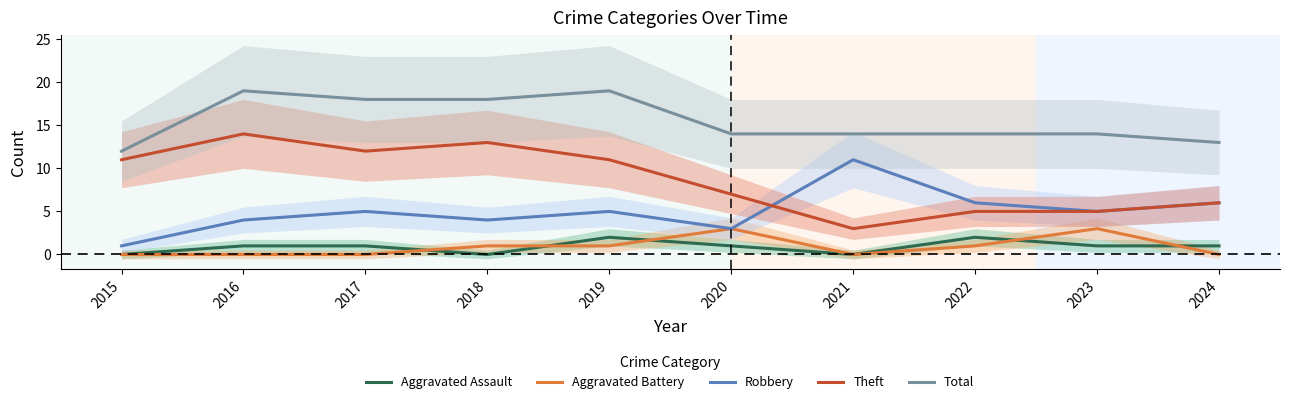

The value of Theft at 2024 is 2. True or false?

False